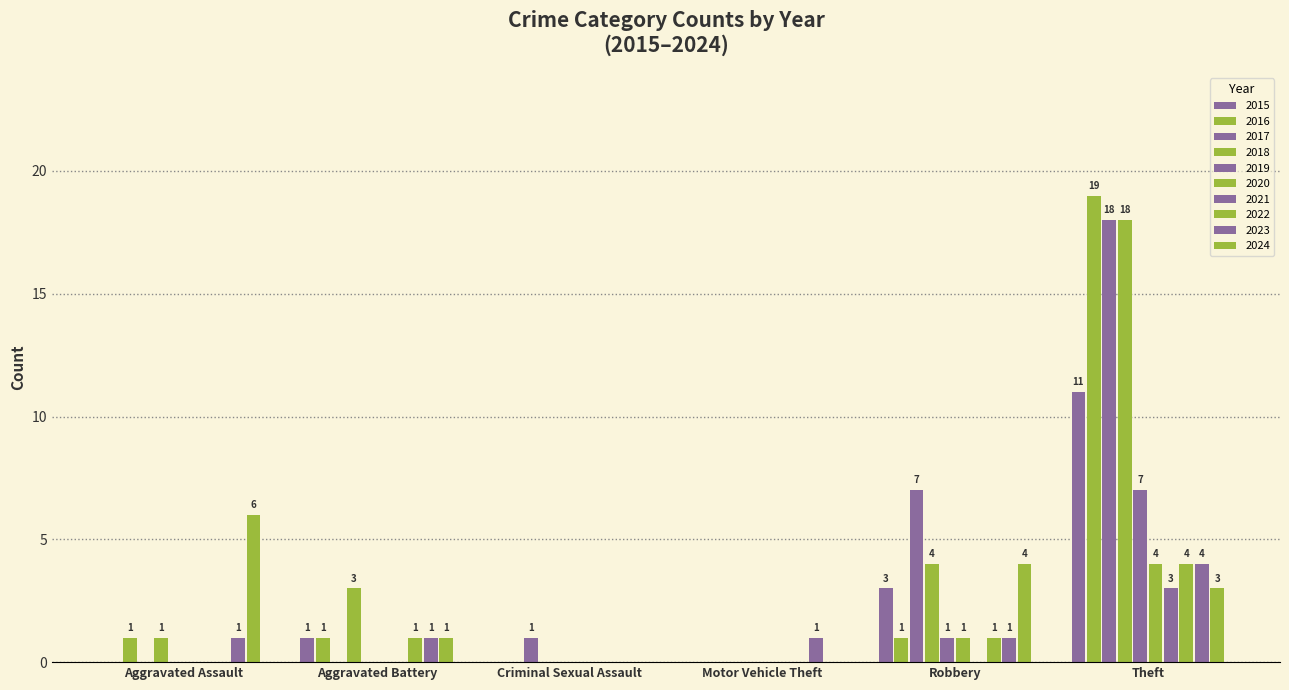

How many values in the 2021 series exceed 0?

1